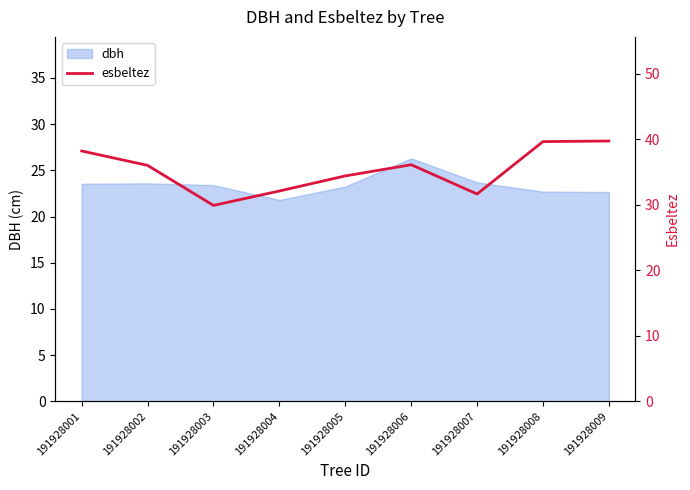

How many points are lower than both their immediate neighbors (excluding endpoints)?

2